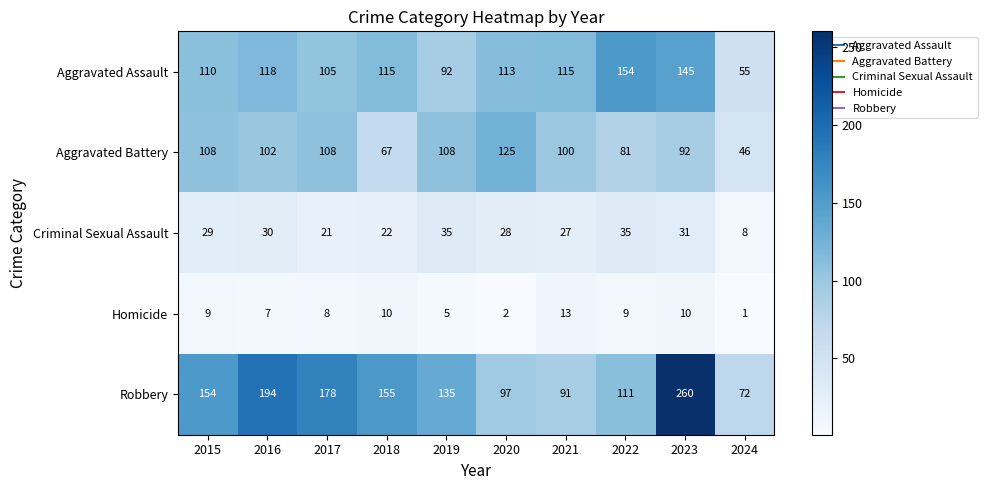

Which series changed the most between 2020 and 2021?

Aggravated Battery